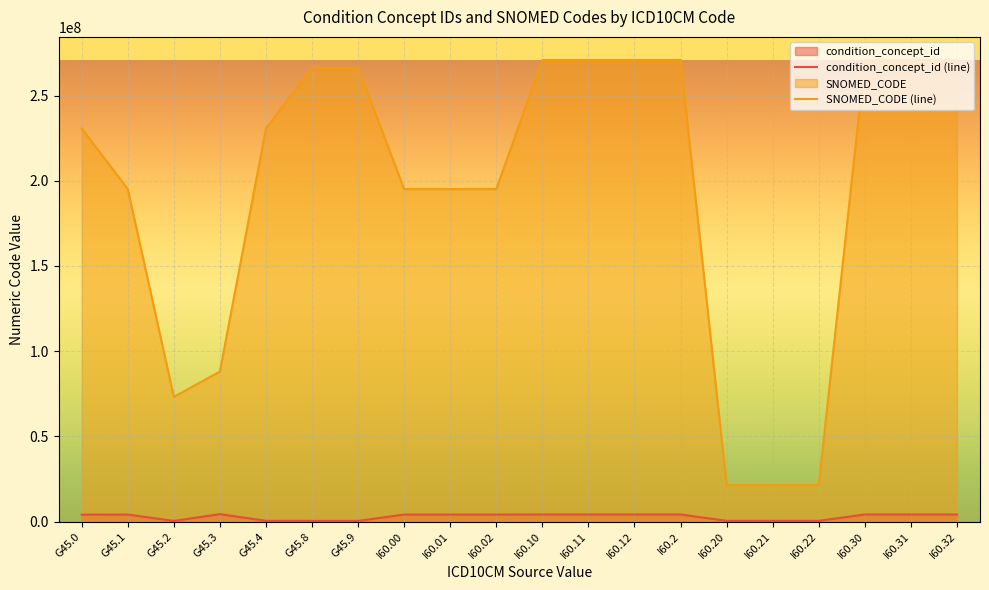

List the series in order of their peak value, lowest first.

condition_concept_id (line), SNOMED_CODE (line)